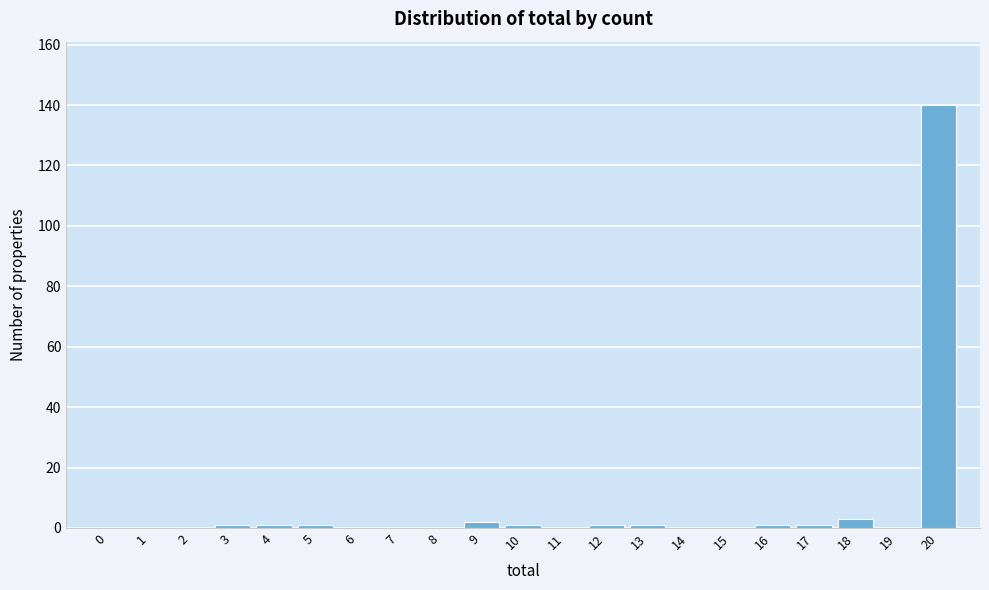

Reading left to right, extract all data points from this chart.

0=0	1=0	2=0	3=1	4=1	5=1	6=0	7=0	8=0	9=2	10=1	11=0	12=1	13=1	14=0	15=0	16=1	17=1	18=3	19=0	20=140